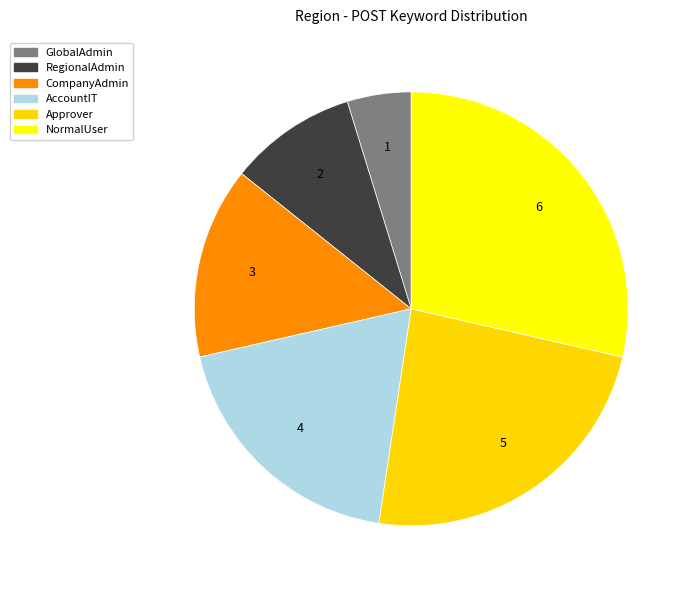

Which slice is the largest?

NormalUser